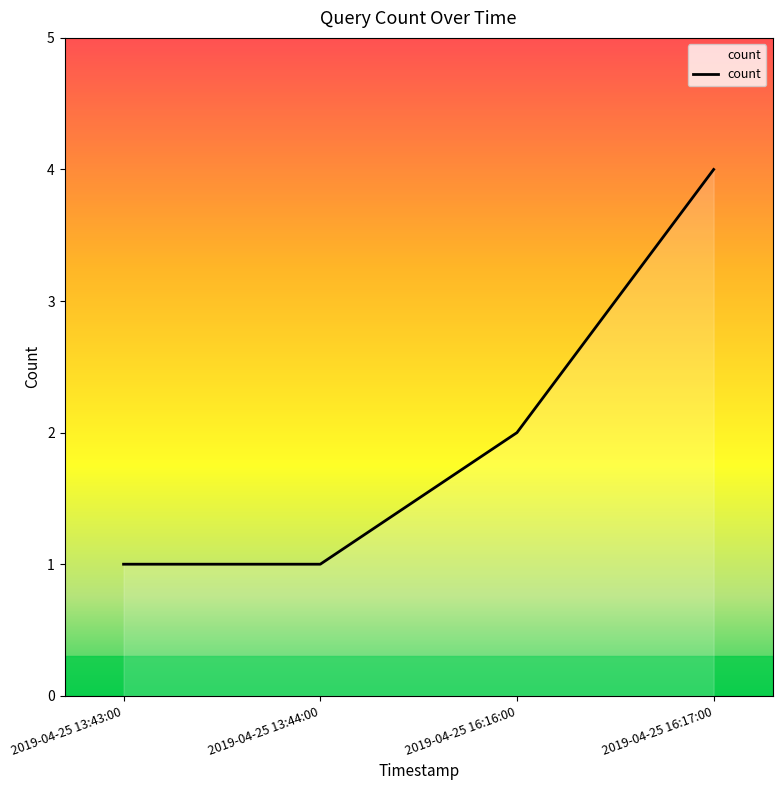

The value at 2019-04-25 16:16:00 is 1. True or false?

False